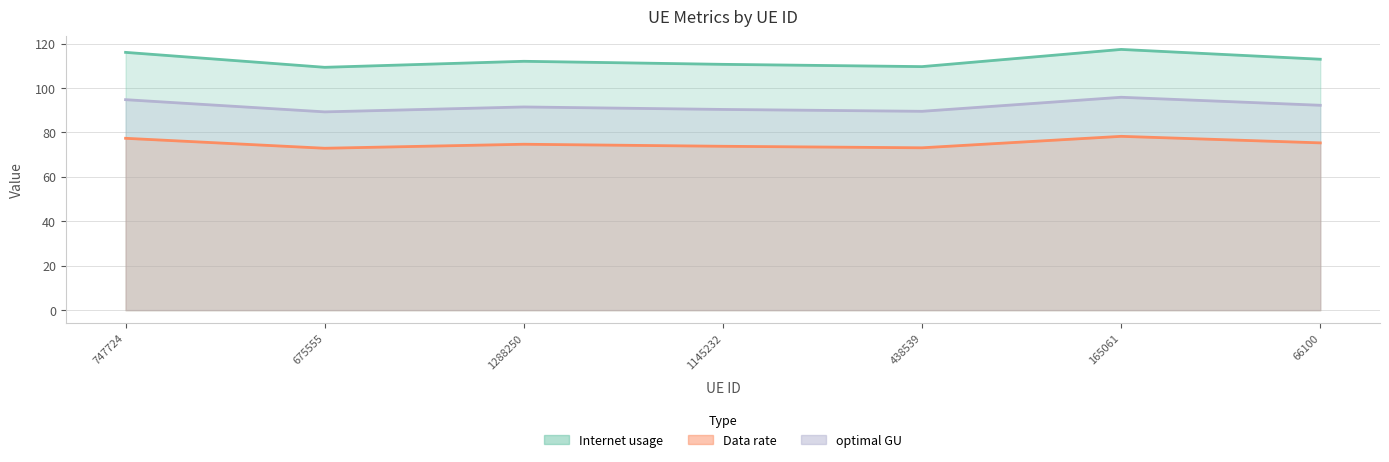

At which label does optimal GU first exceed 74?

747724